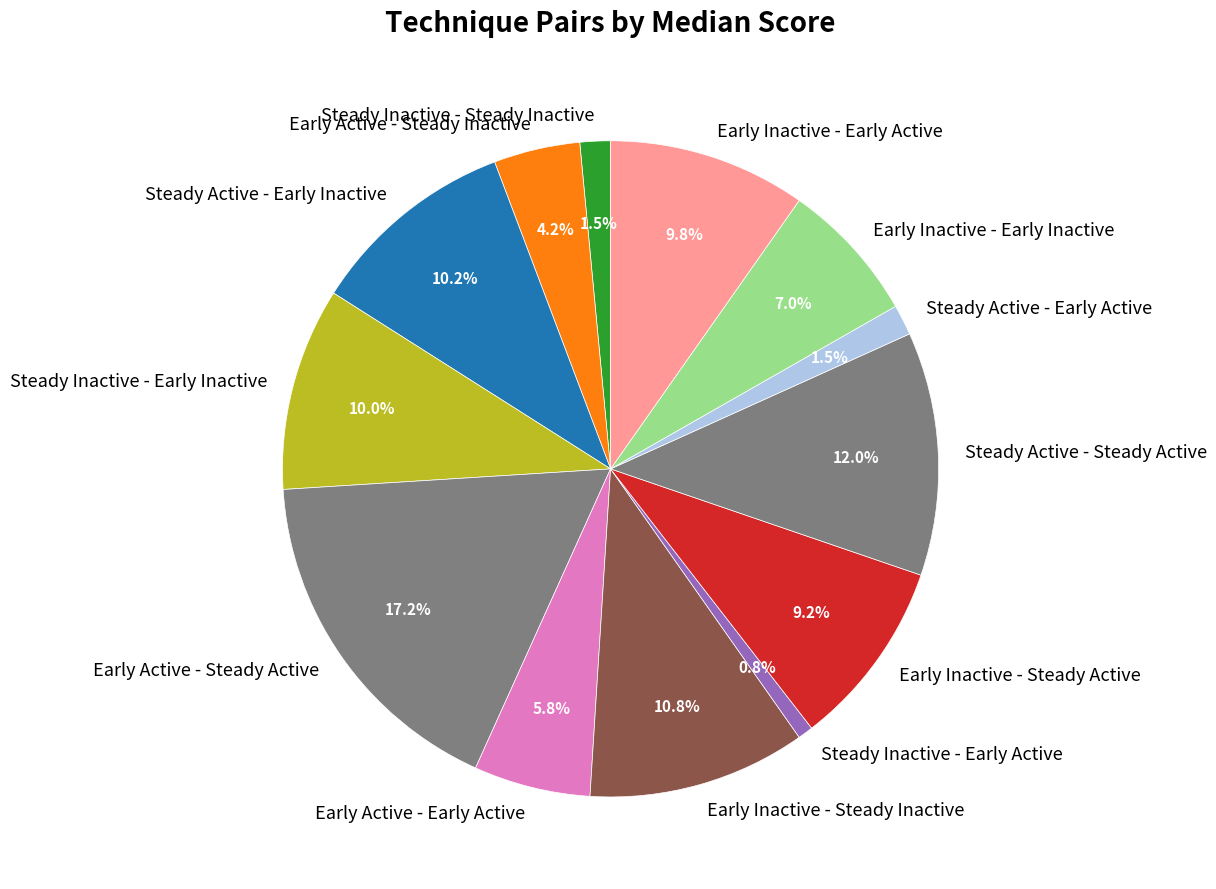

The Steady Inactive - Early Inactive slice represents 10% of the pie. True or false?

True